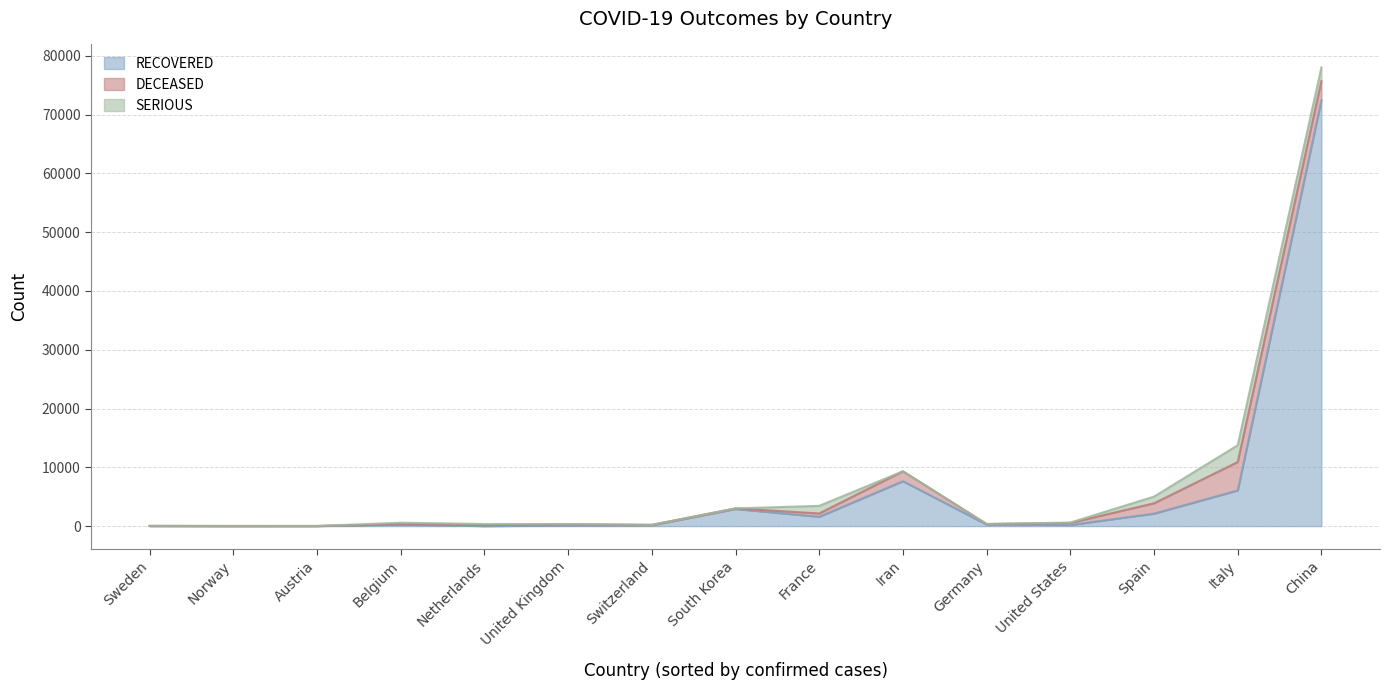

Which series changed the most between Austria and Norway?

SERIOUS